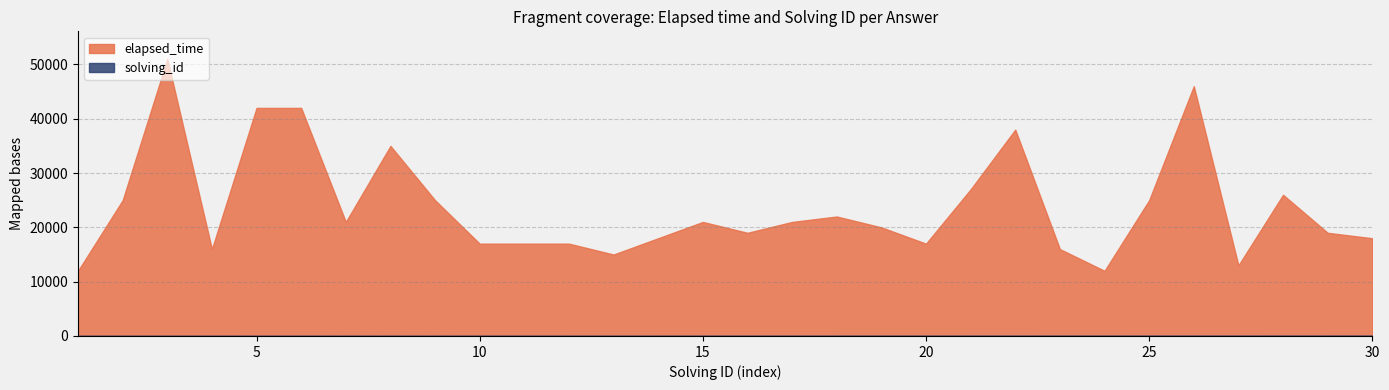

Does the chart display data point markers on the line(s)?

No